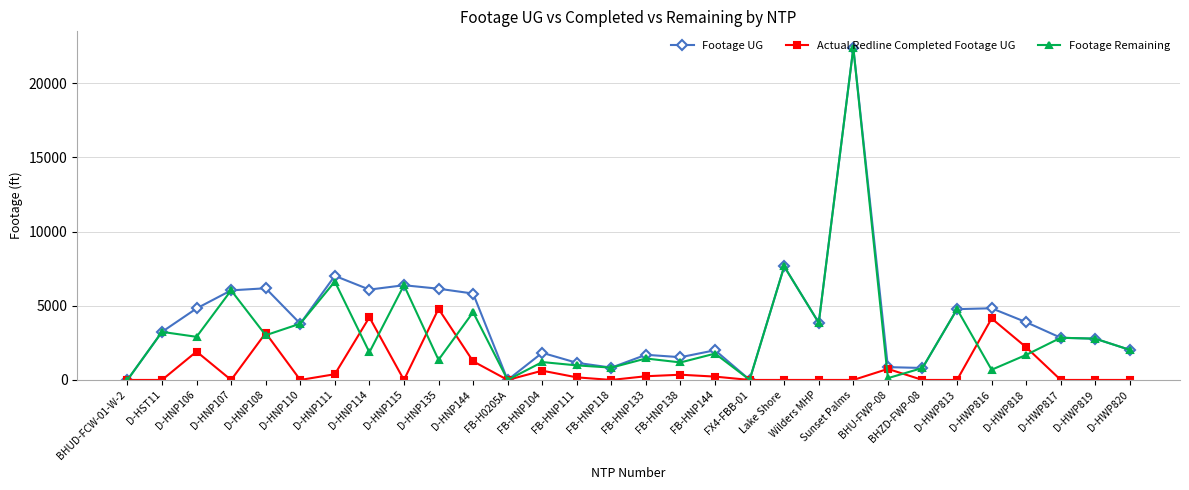

How many lines are shown in the chart?

3